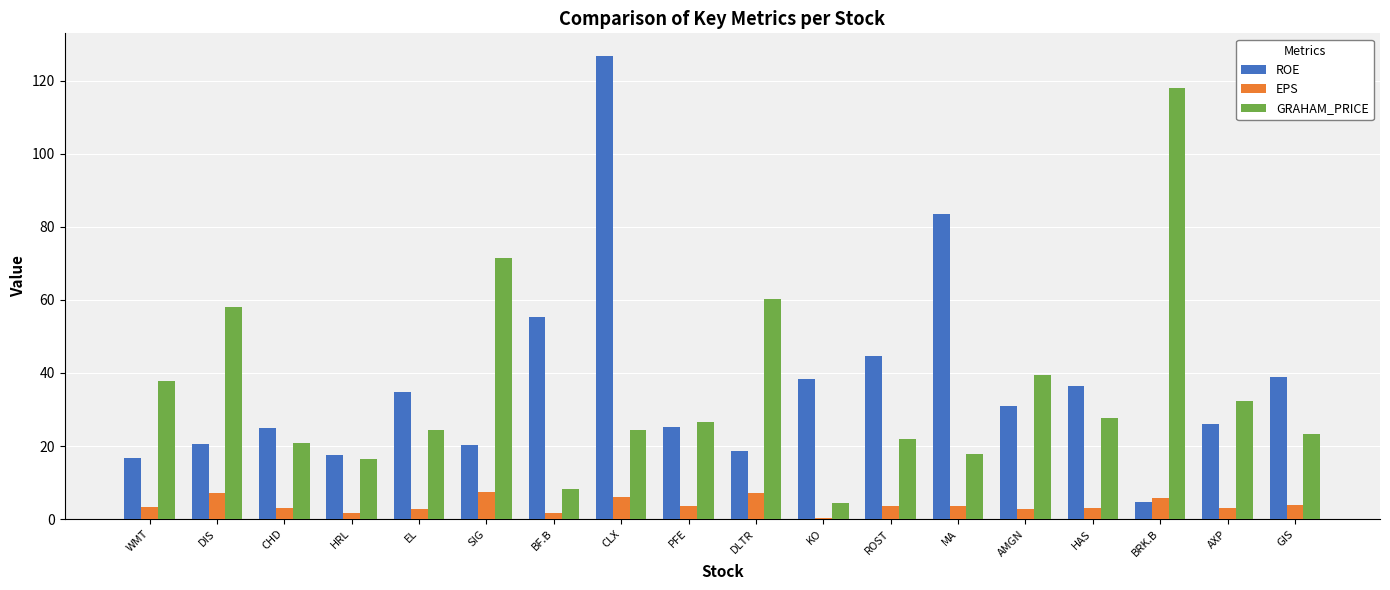

The GRAHAM_PRICE series shows 37.0 at ROST. True or false?

False